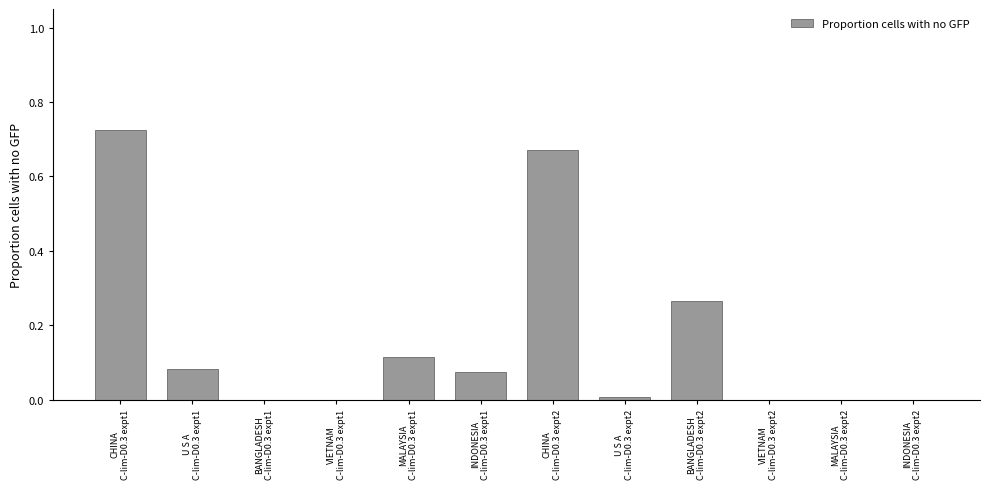

Which label corresponds to the smallest value in the chart?

BANGLADESH
C-lim-D0.3 expt1